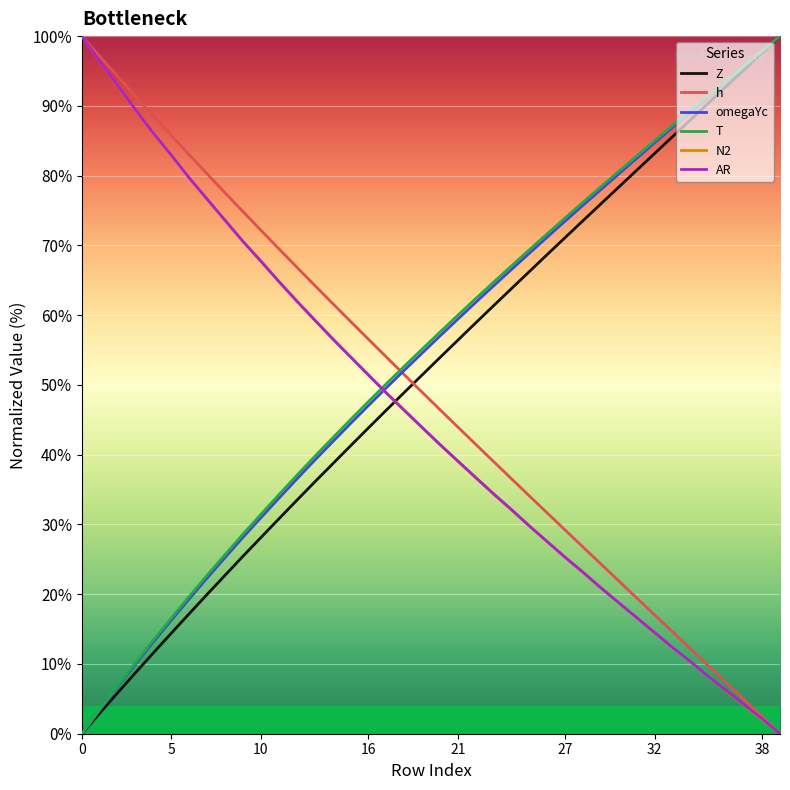

What is the greatest value displayed?

100.0